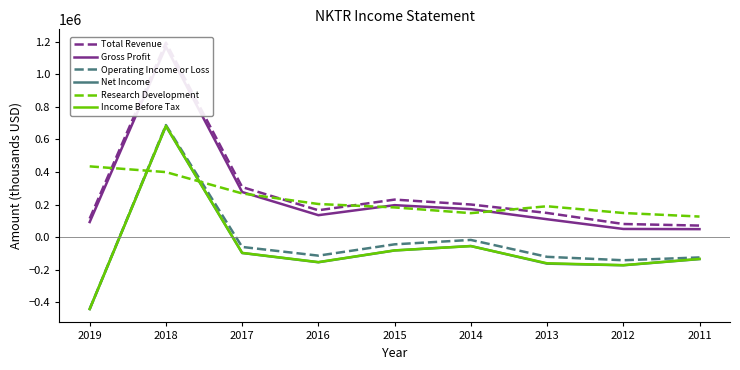

How many positive values does the Operating Income or Loss series have?

1